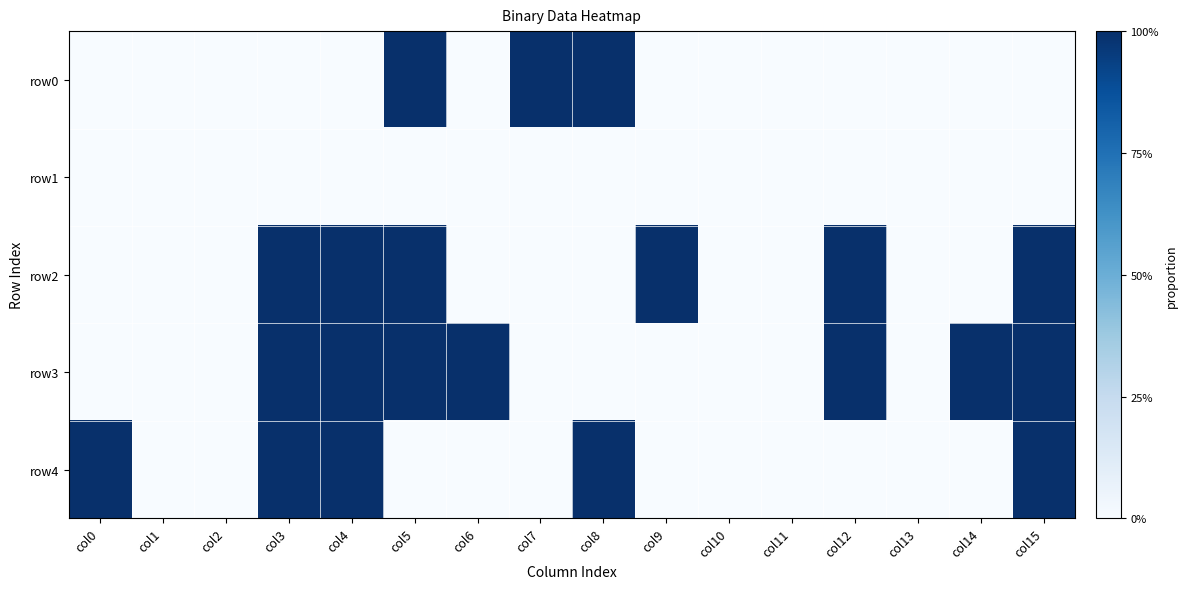

What is the greatest value displayed?

1